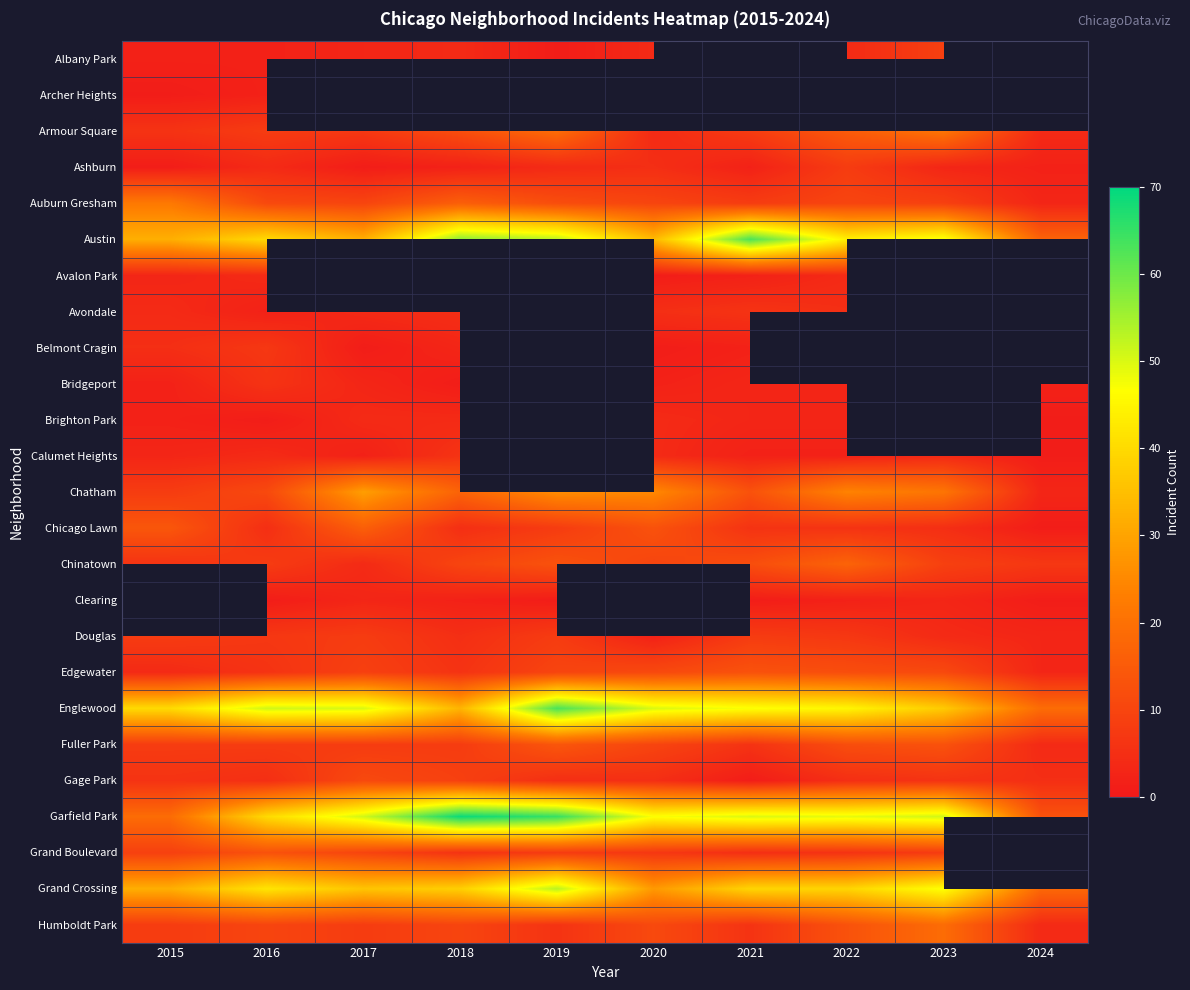

How many categories are shown in the chart?

10